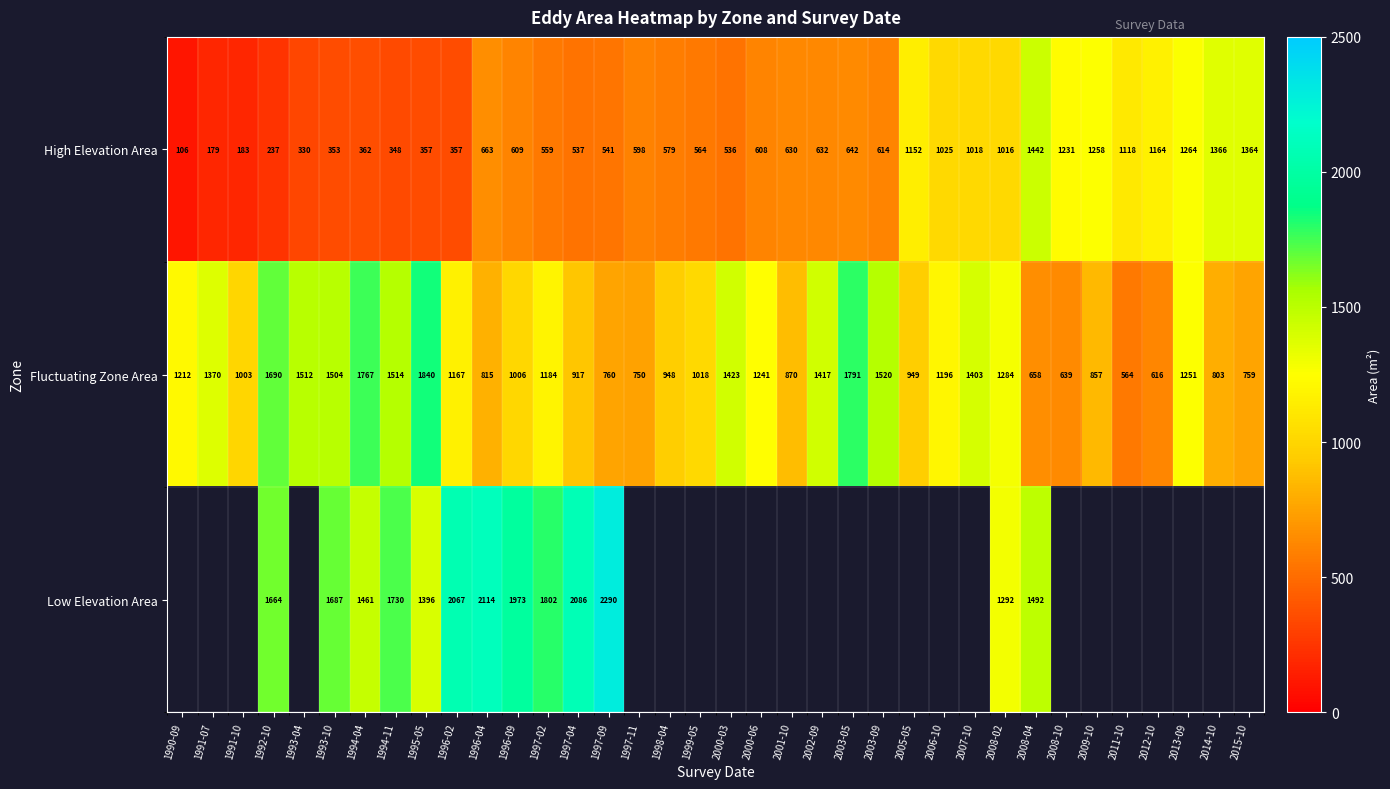

How many categories are shown in the chart?

36